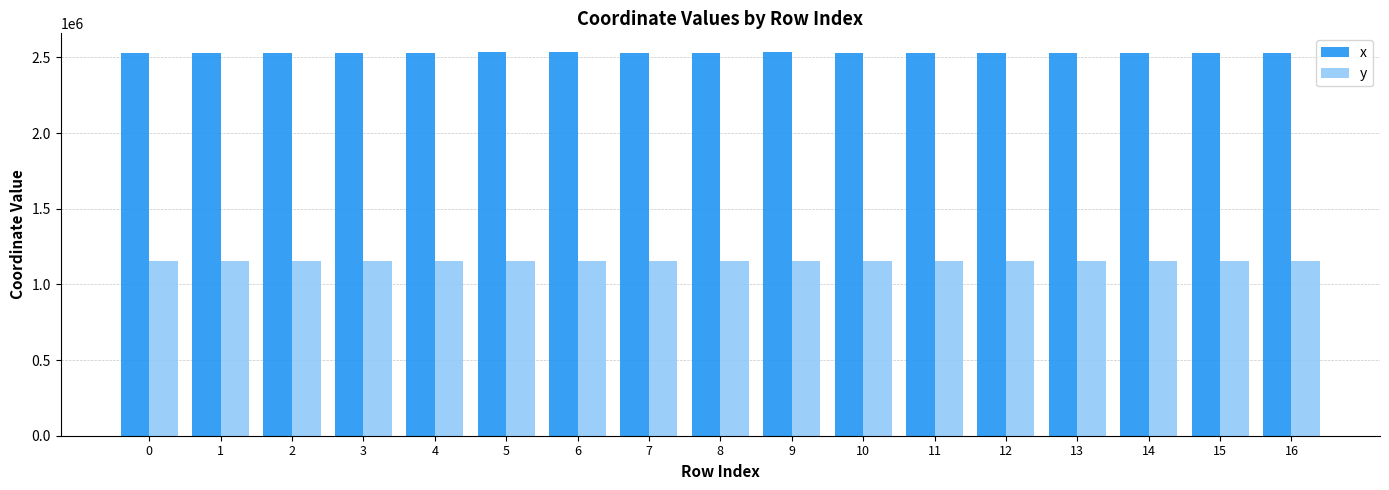

The value of y at 10 is 1154019.6. True or false?

True